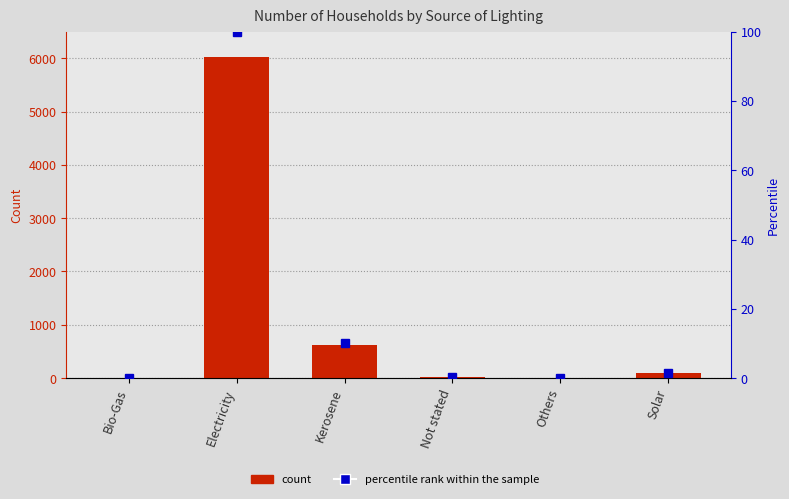

Reading left to right, extract all data points from this chart.

Number of Households: 0.0	6030.0	615.0	15.0	8.0	91.0
percentile rank within the sample: 0.0	100.0	10.2	0.2	0.1	1.5